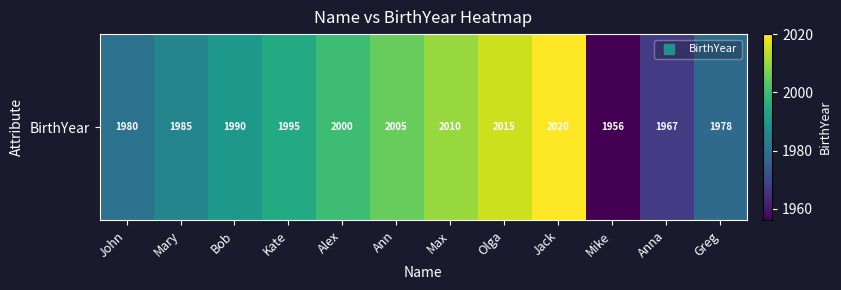

What is the sum of all values?

23901